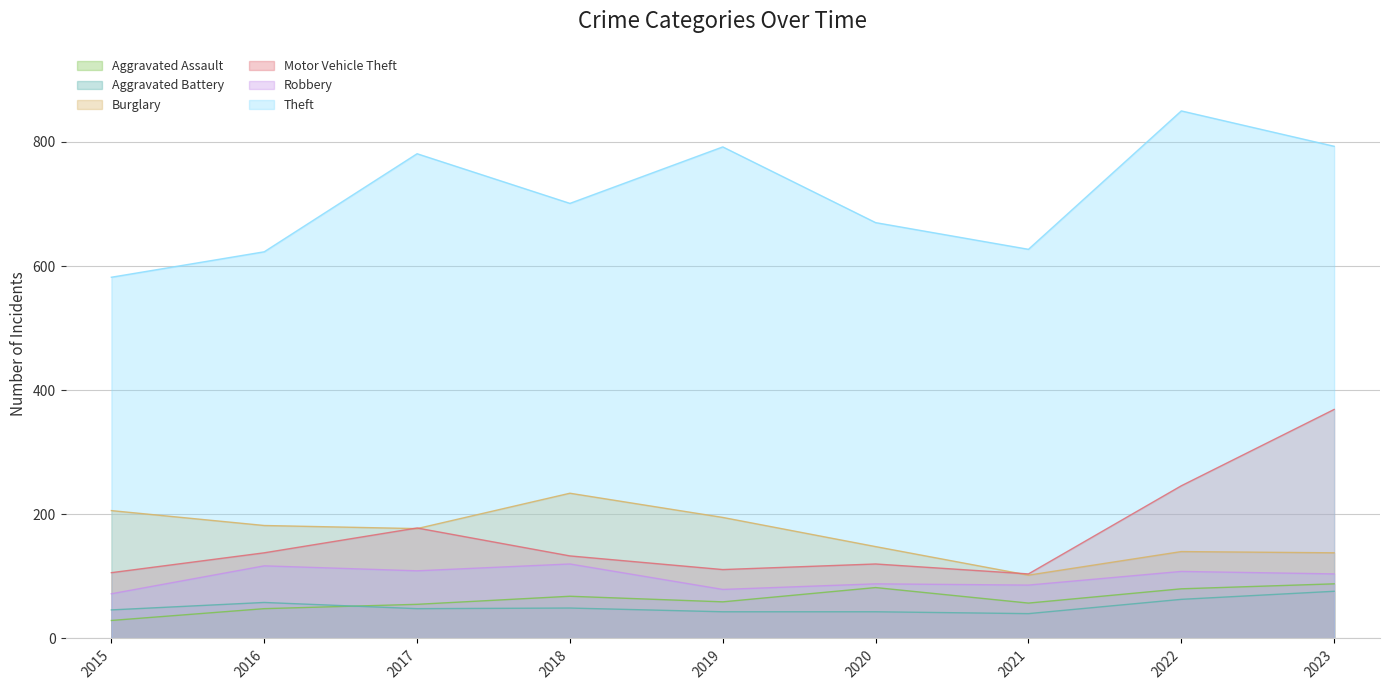

What is the sum of the Theft values at 2022 and 2018?

1551